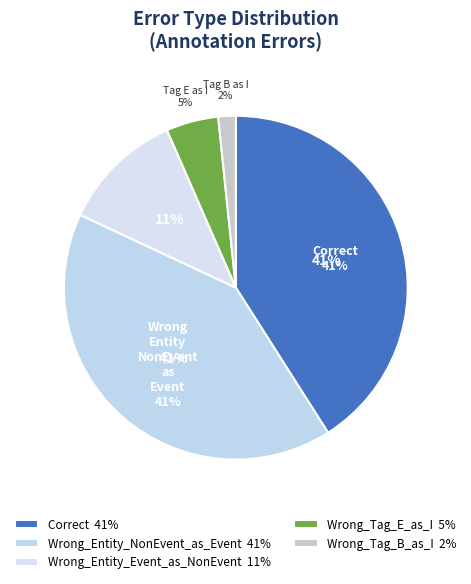

What is the largest slice in the pie chart?

Correct